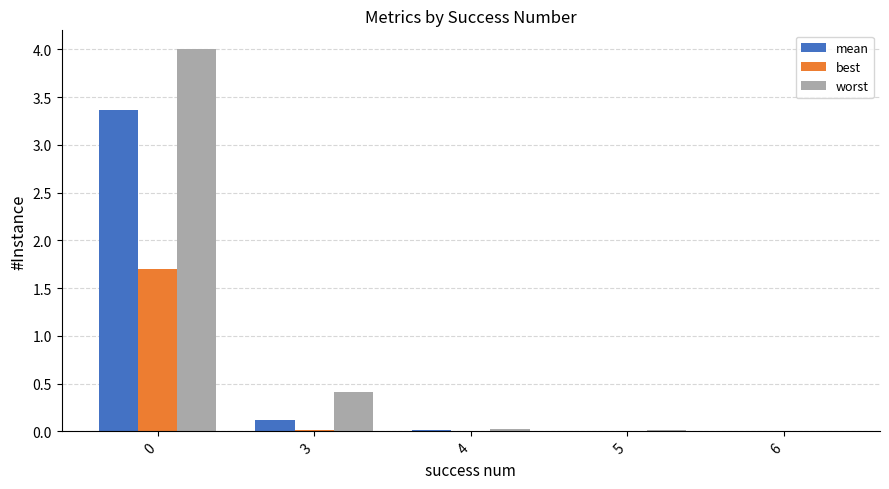

What is the maximum value for best?

1.7